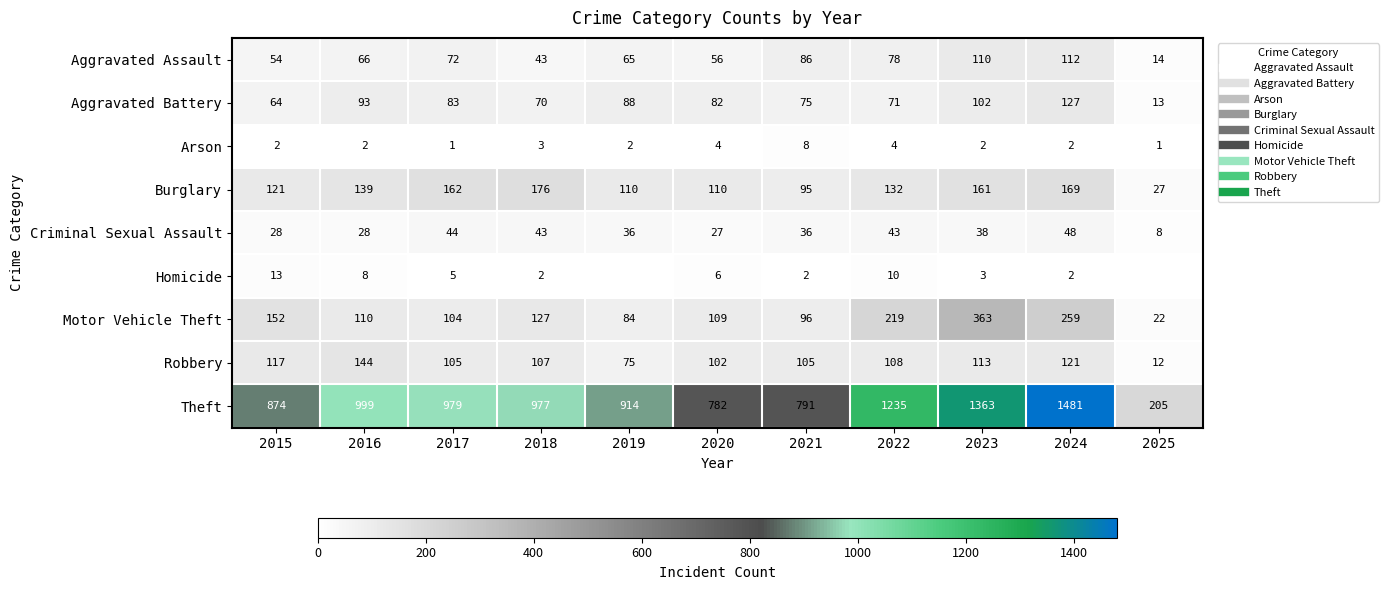

What is the total value across all series at 2015?

1425